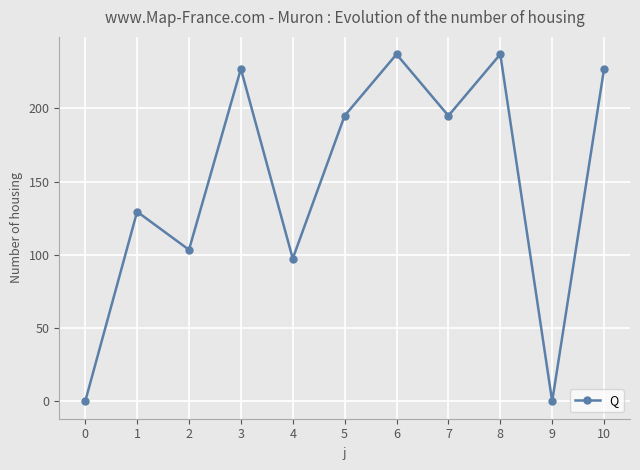

What is the sum of the values at 8 and 5?

432.0